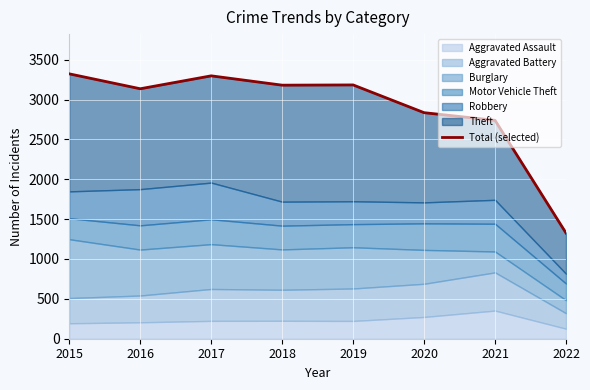

Reading left to right, transcribe all the data shown in this chart.

3322	3135	3297	3180	3183	2835	2739	1326